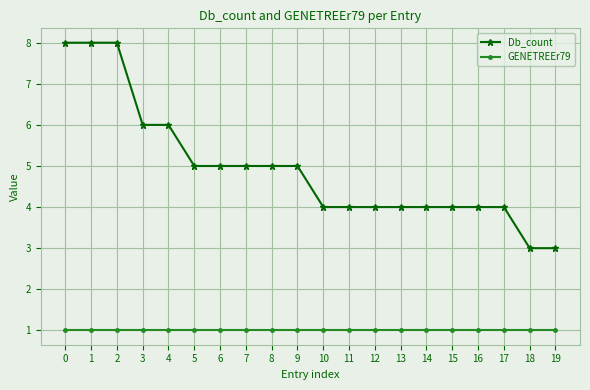

List the series in order of their overall mean, lowest first.

GENETREEr79, Db_count